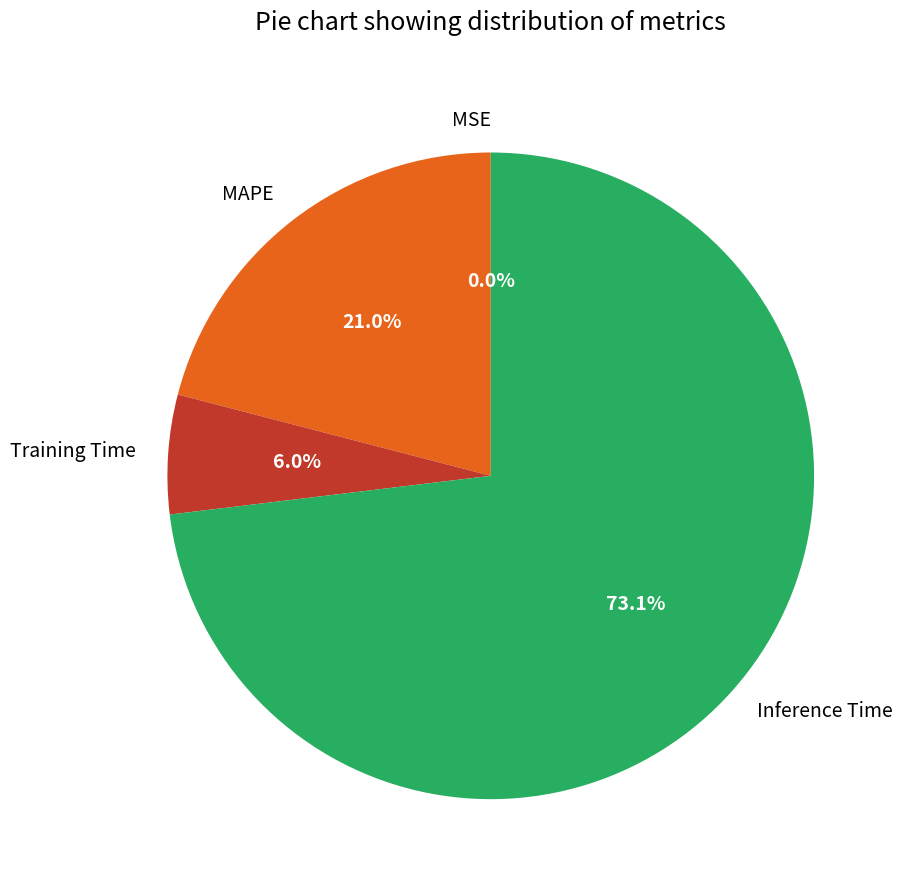

Combined, what portion of the pie is Training Time and Inference Time?

79.0%